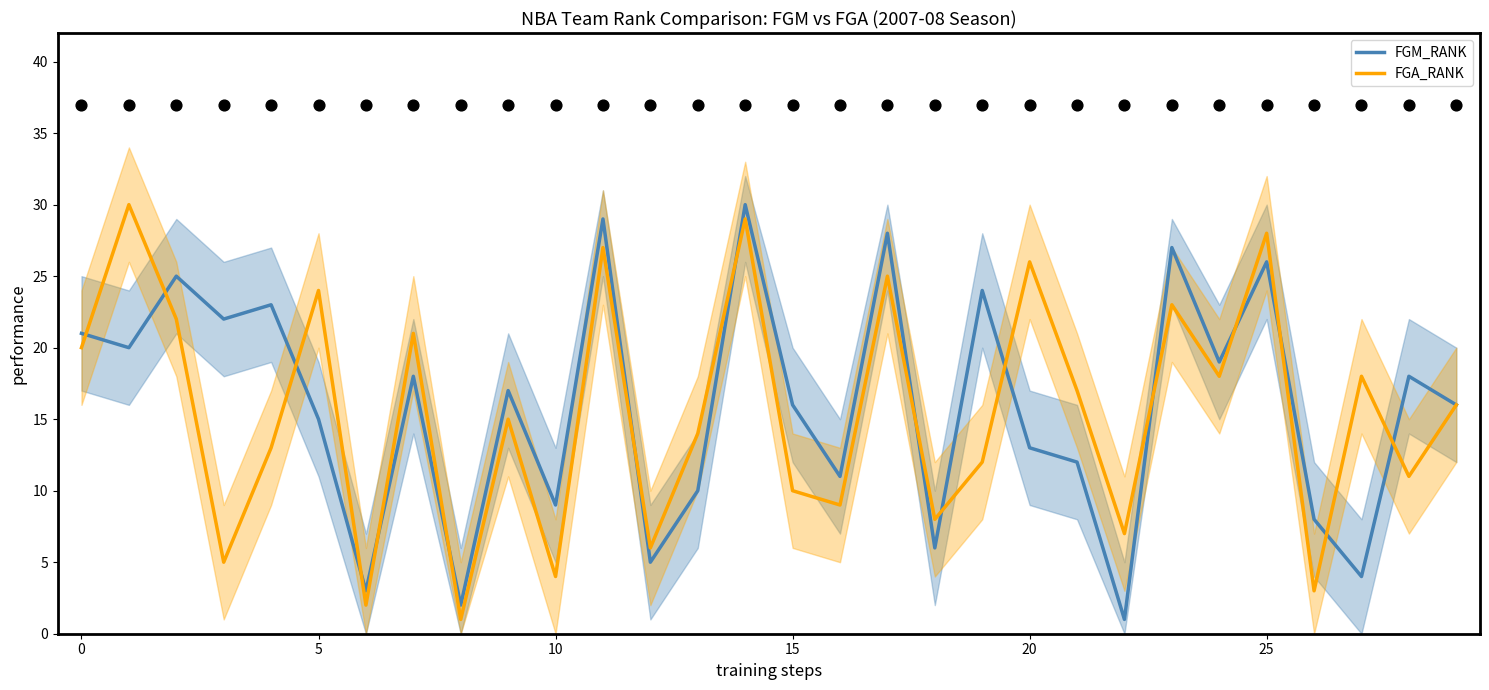

At how many categories does at least one series exceed 18?

15